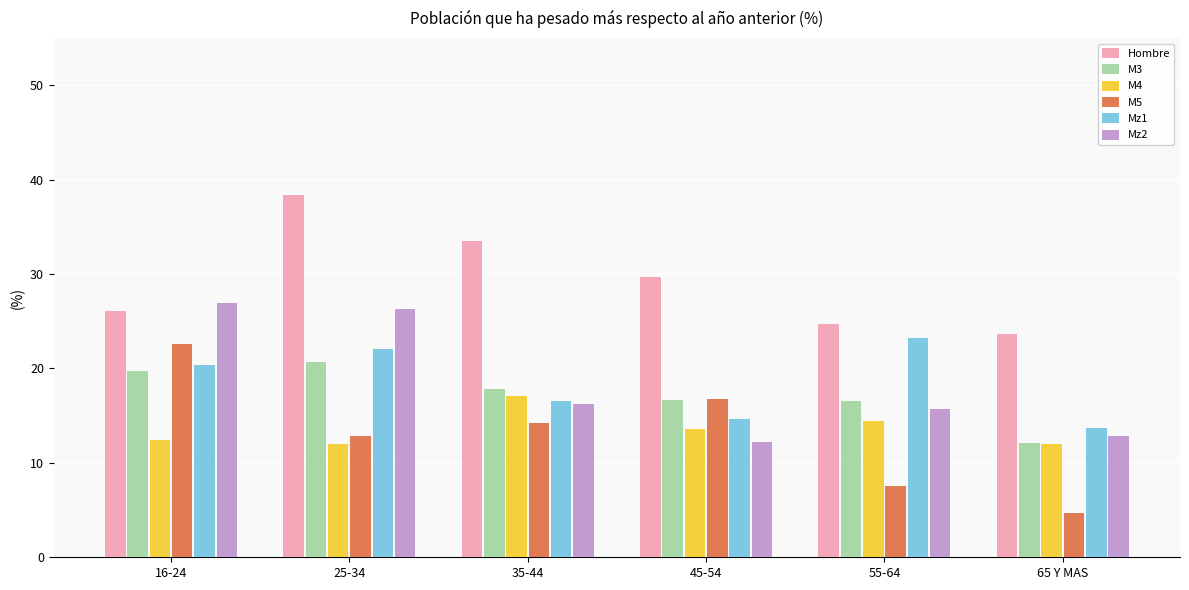

What value does the M3 series have at 35-44?

17.9